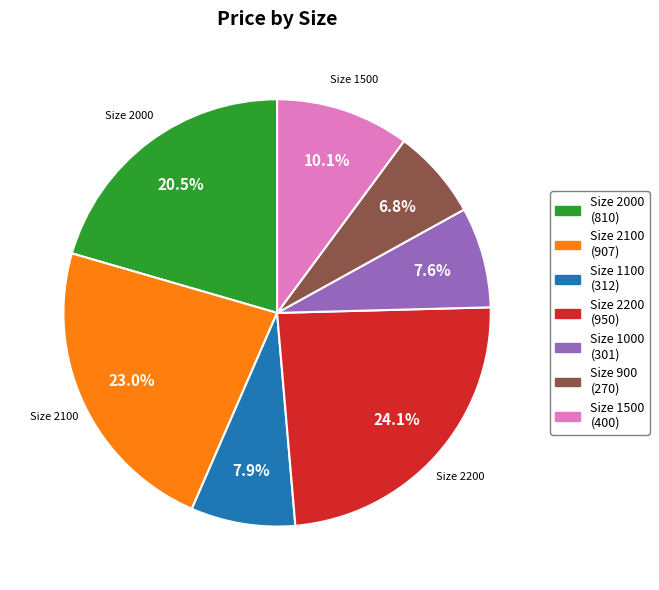

Between Size 2200 (950) and Size 1100 (312), which is larger?

Size 2200 (950)